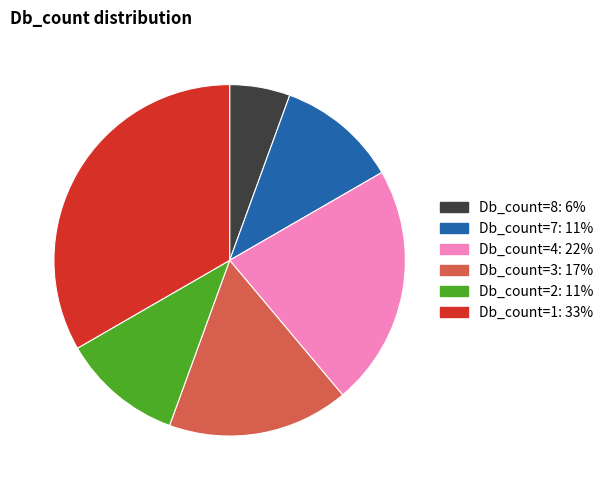

Which has a higher value, Db_count=3 or Db_count=8?

Db_count=3